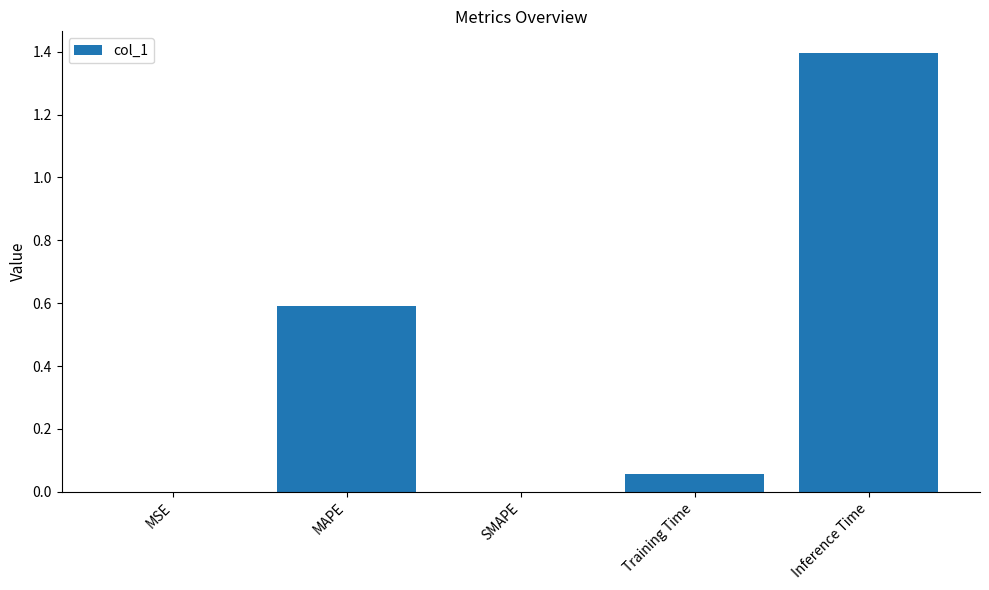

How many series are shown in this chart?

1